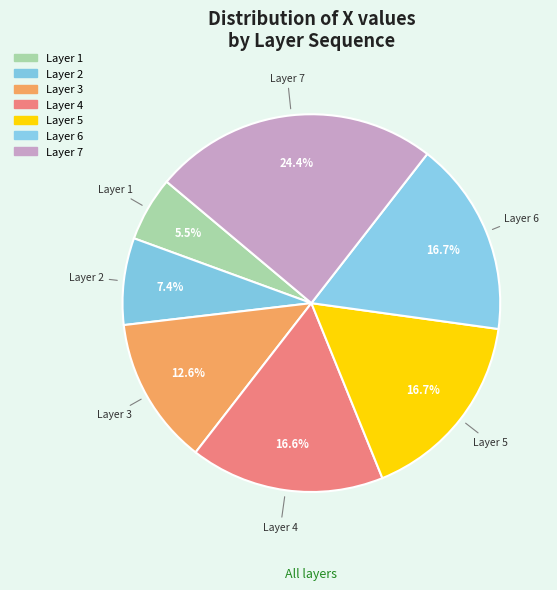

Approximately how many times larger is the value at Layer 5 compared to Layer 4?

1.0